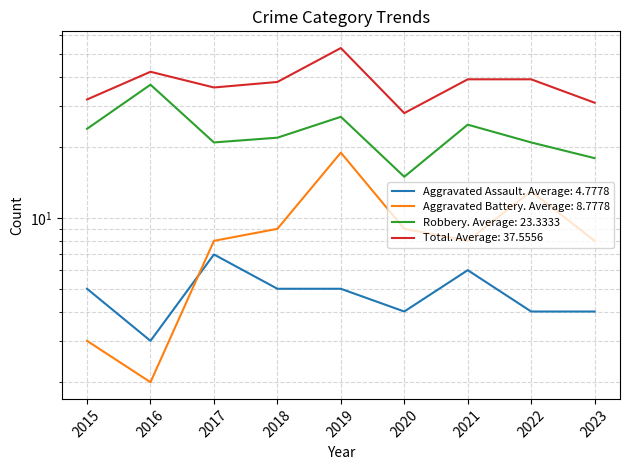

Rank the series by their maximum value, from lowest to highest.

Aggravated Assault, Aggravated Battery, Robbery, Total